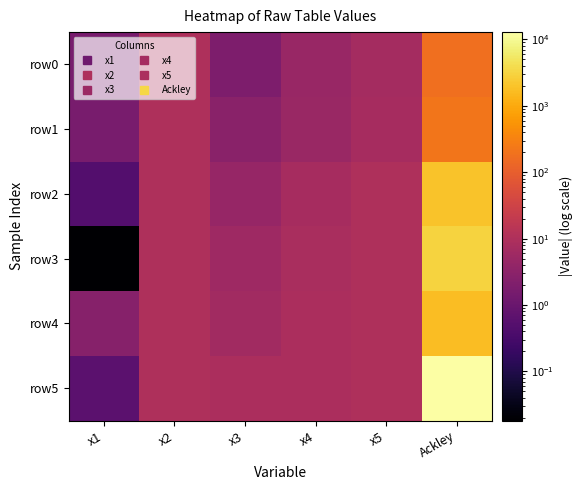

Rank the series by their maximum value, from lowest to highest.

row0, row1, row4, row2, row3, row5